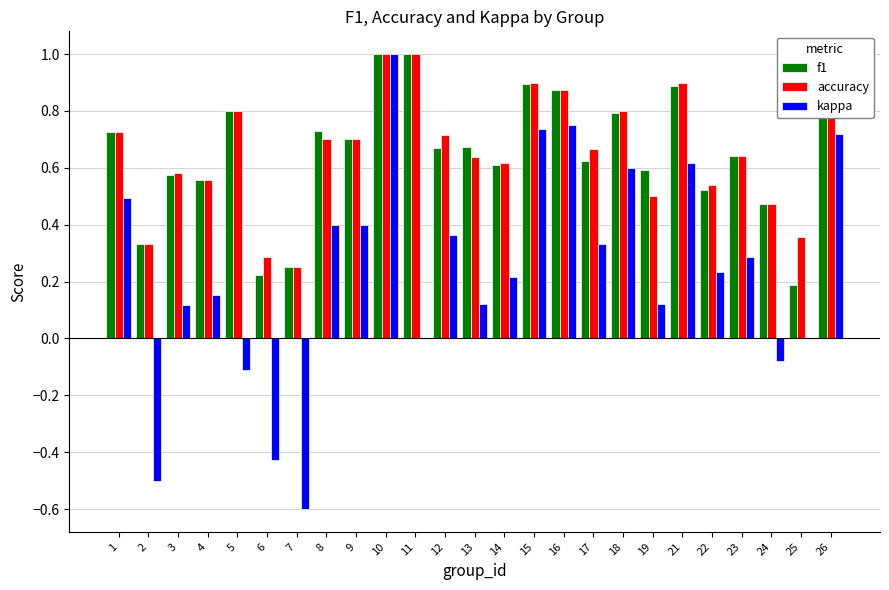

What is the greatest value displayed?

1.0